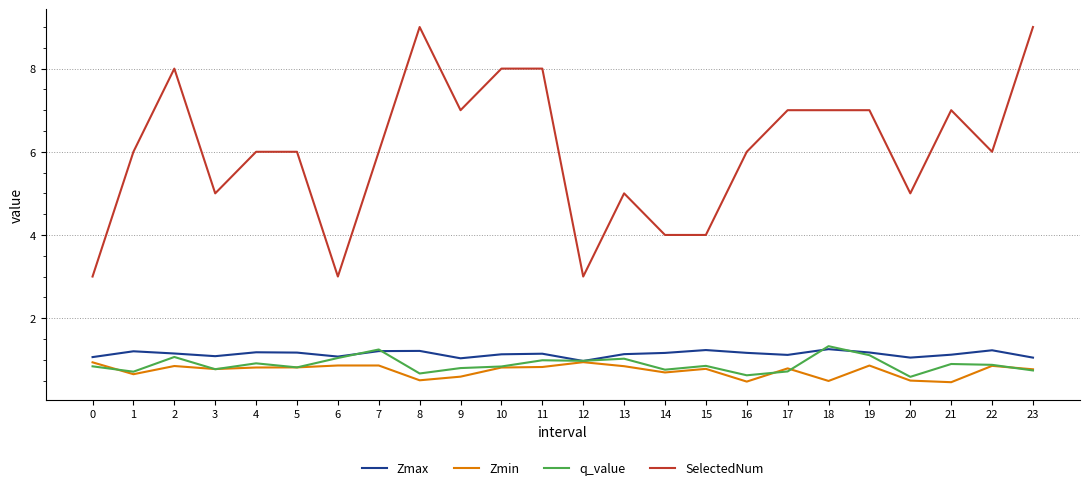

Is it true that q_value equals 0.8 at 9?

True